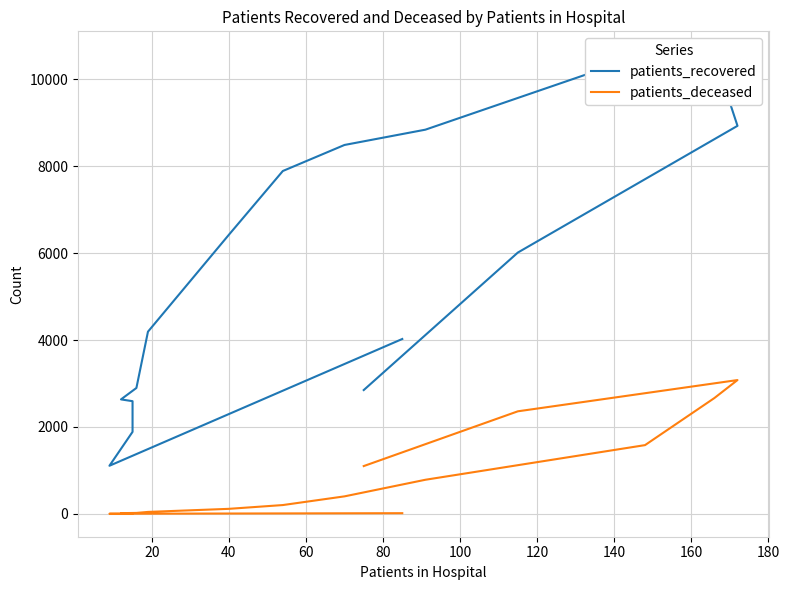

Does the chart have visible grid lines?

Yes